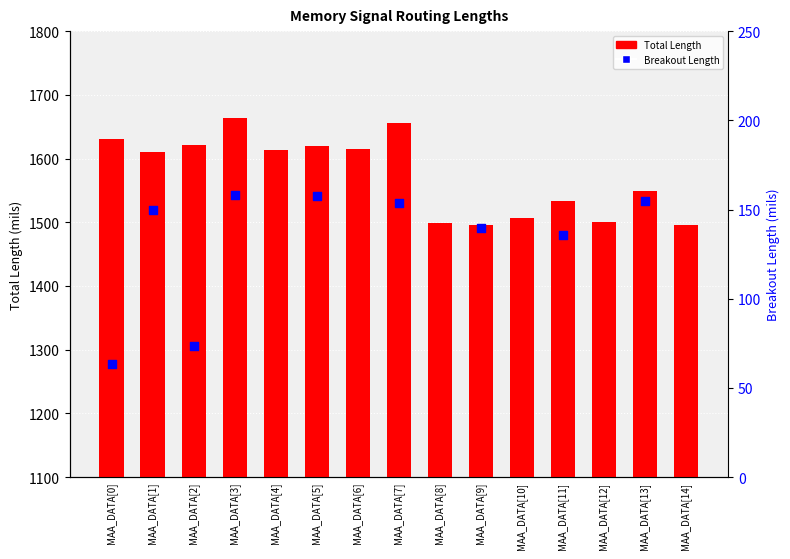

Which series has the widest spread of Y values?

Total Length